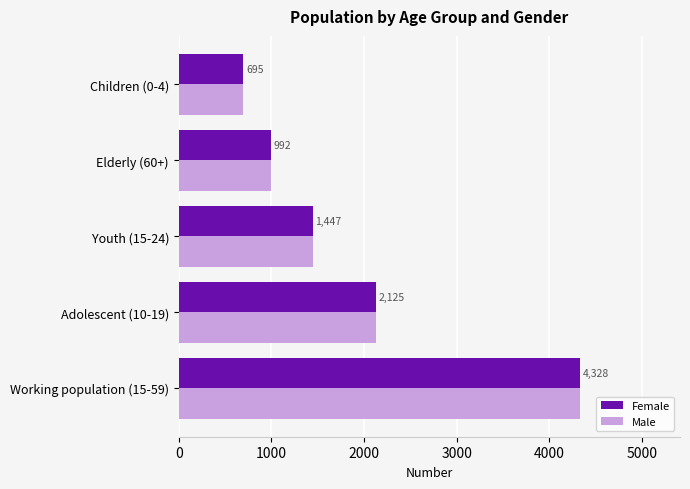

Read the Female value at Elderly (60+), to the nearest 100.

1000